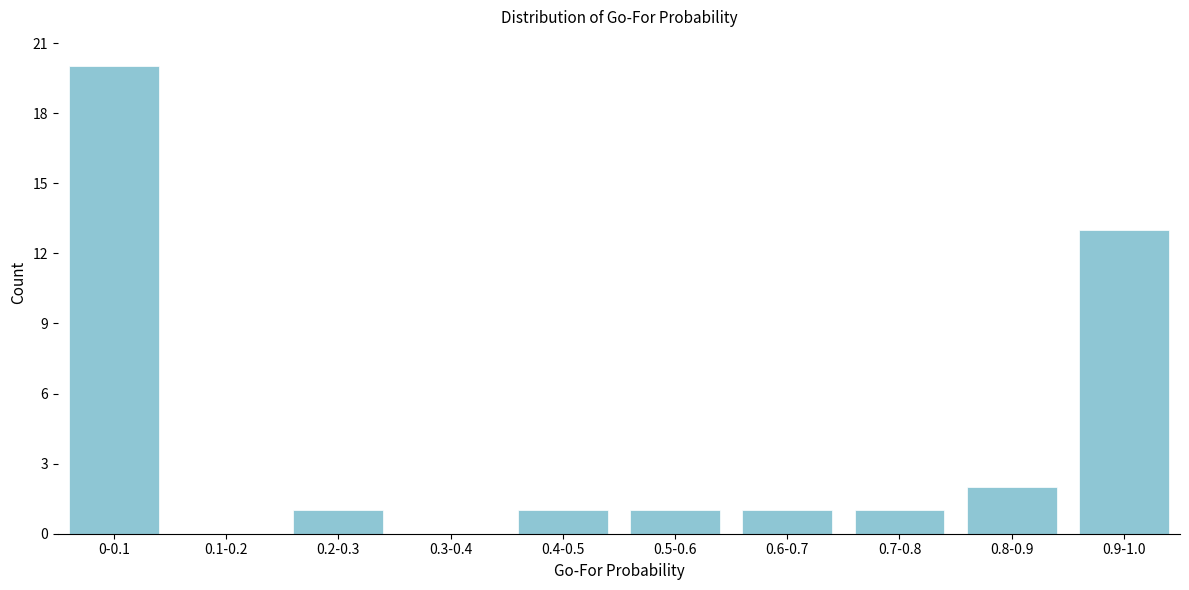

Reading left to right, extract all data points from this chart.

0-0.1=20	0.1-0.2=0	0.2-0.3=1	0.3-0.4=0	0.4-0.5=1	0.5-0.6=1	0.6-0.7=1	0.7-0.8=1	0.8-0.9=2	0.9-1.0=13